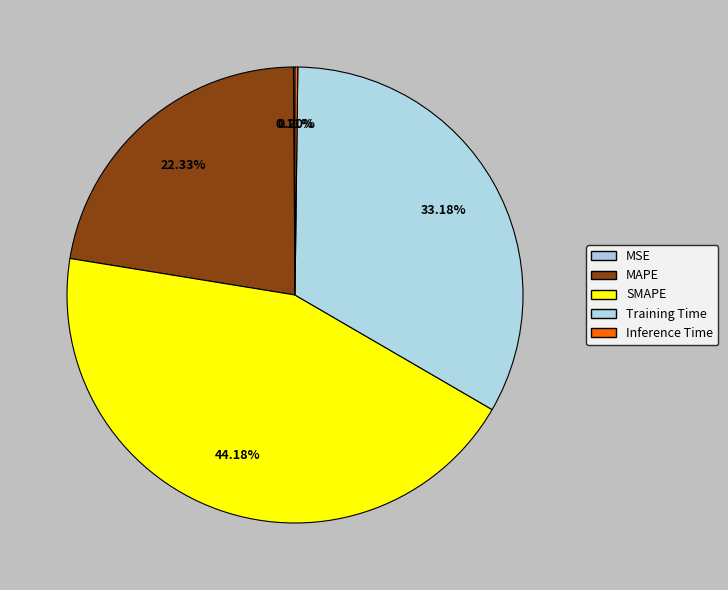

The SMAPE slice represents 44% of the pie. True or false?

True